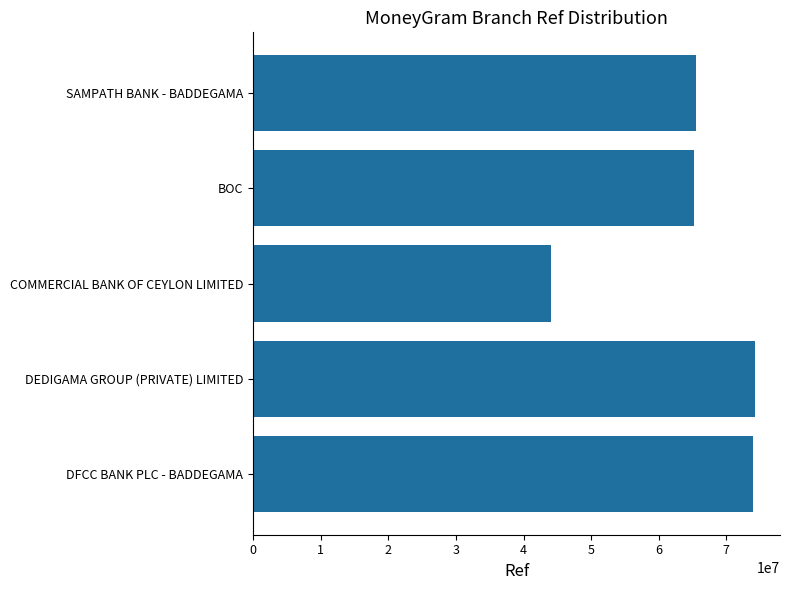

What is the change in value from DEDIGAMA GROUP (PRIVATE) LIMITED to SAMPATH BANK - BADDEGAMA?

-8682767